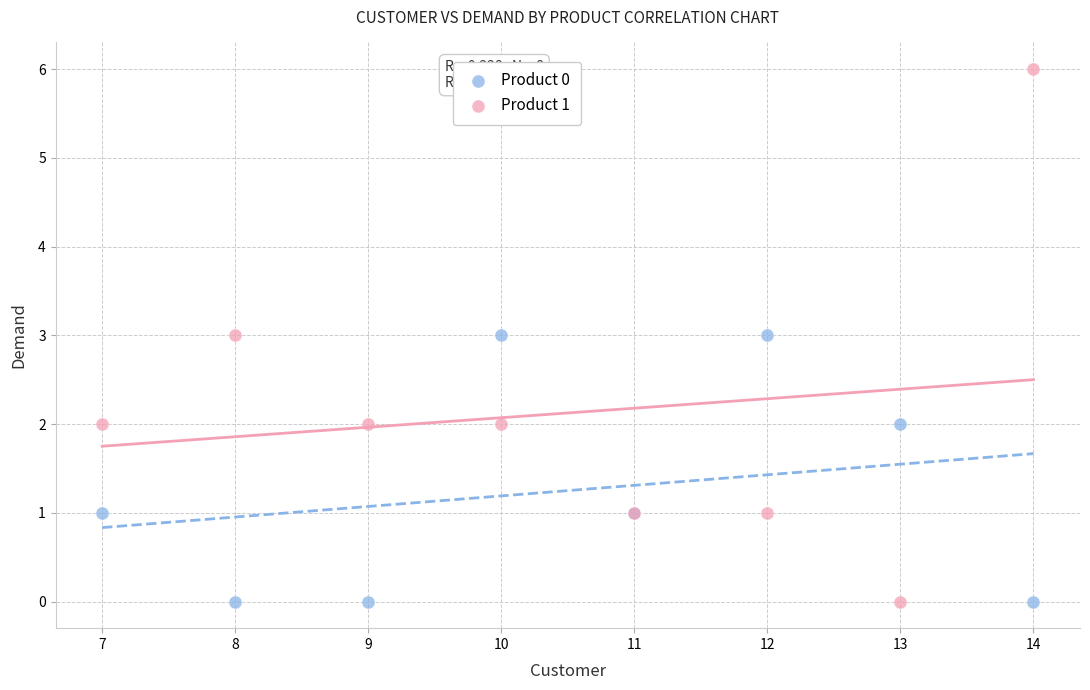

Which series has the largest Y range (max minus min)?

Product 1